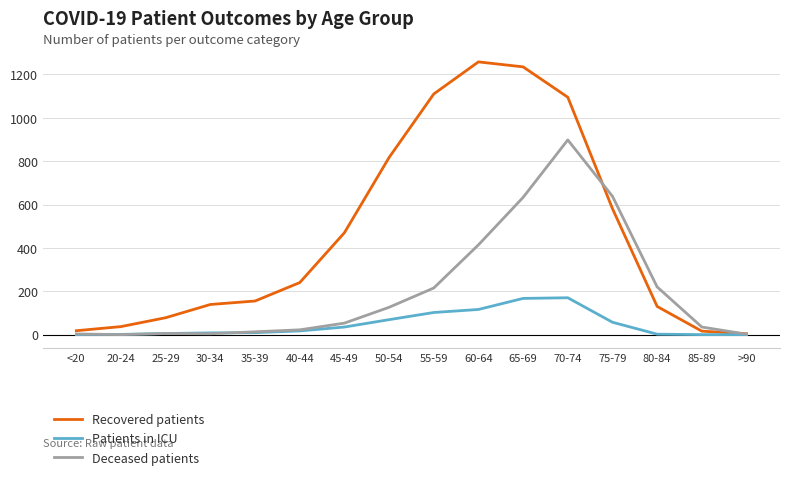

Is the value of Deceased patients at 30-34 greater than the value of Recovered patients at 30-34?

No